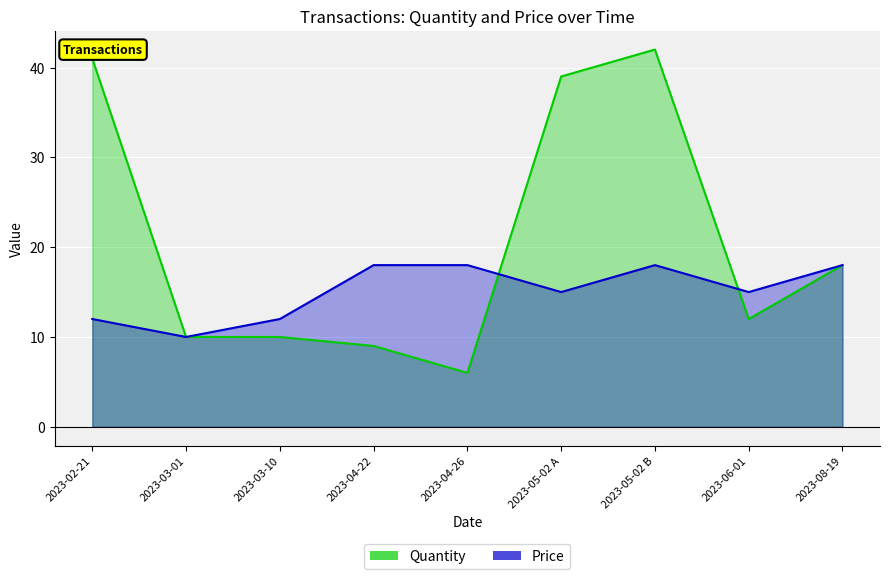

What is the label of the 4th point from the left?

2023-04-22